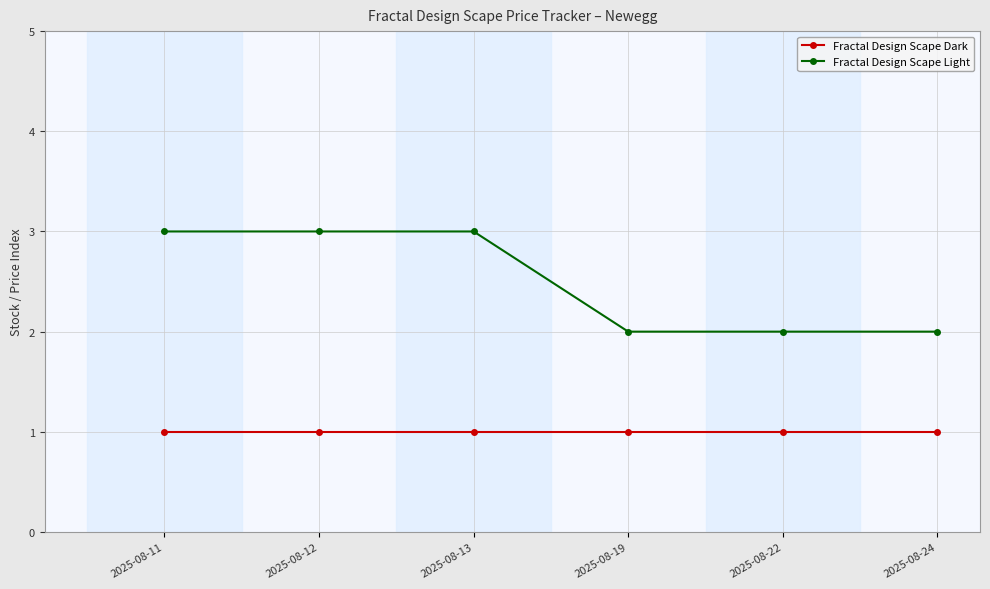

True or false: Fractal Design Scape Light has more than 2 interior local peaks.

False